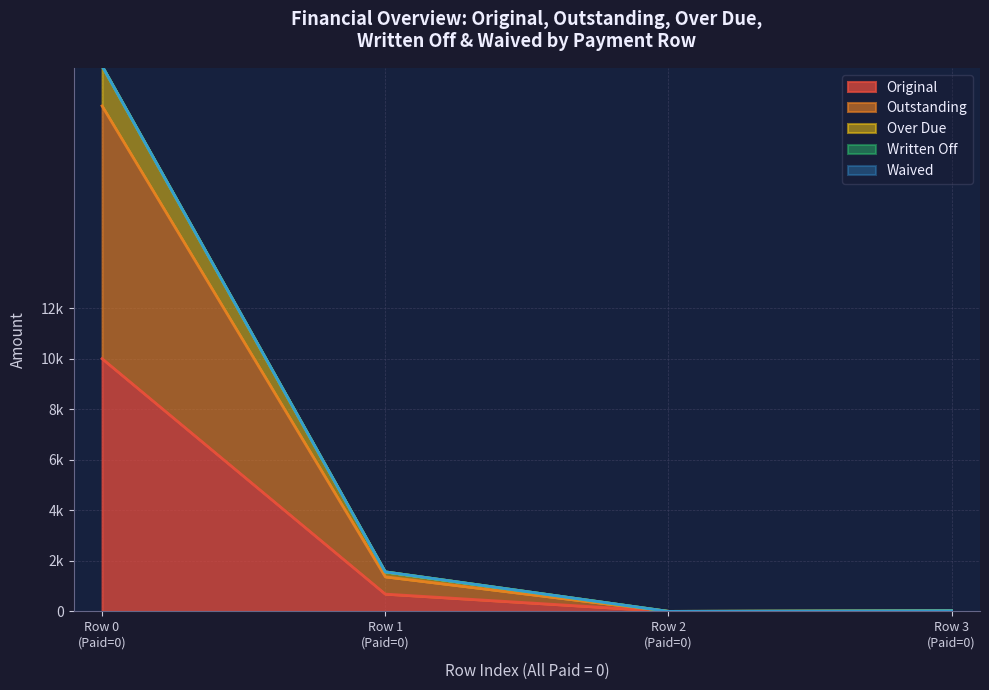

Which series changed the most between Row 0 (Paid=0) and Row 2 (Paid=0)?

Over Due